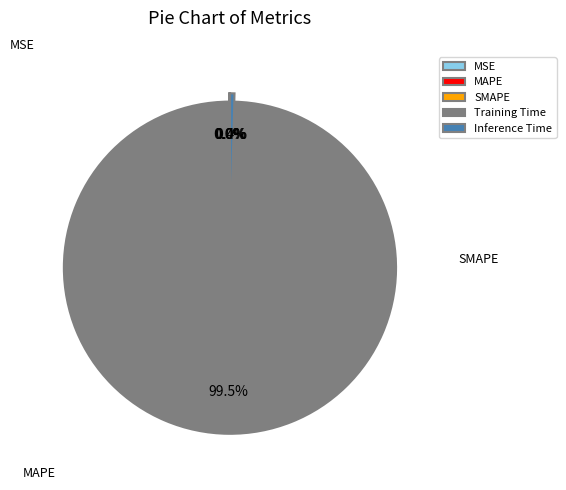

Which slice is the largest?

Training Time